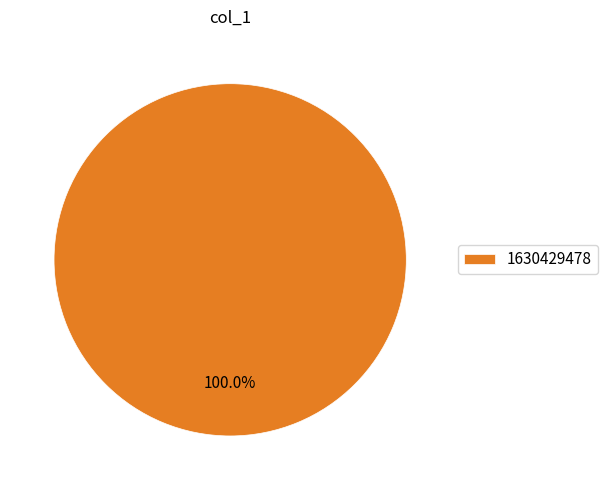

What percentage is the 1630429478 slice, to the nearest percent?

100%